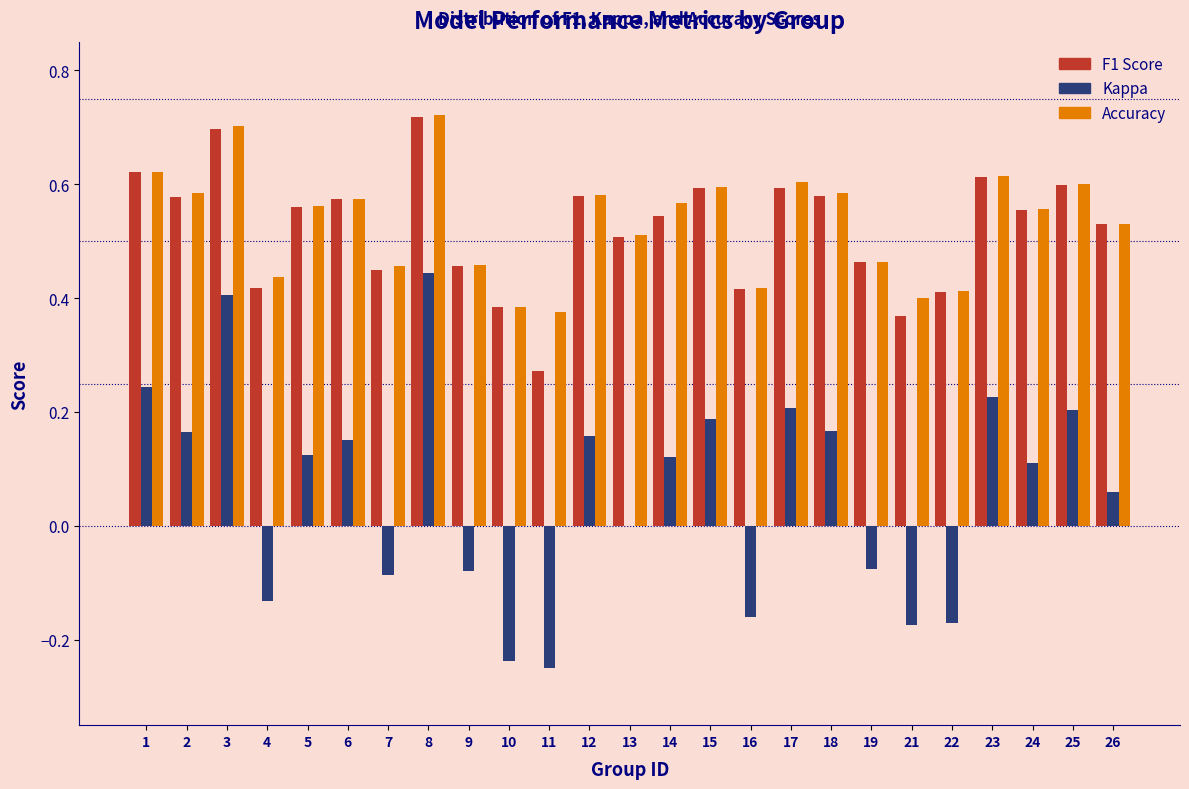

At which category is the sum across all series the highest?

8